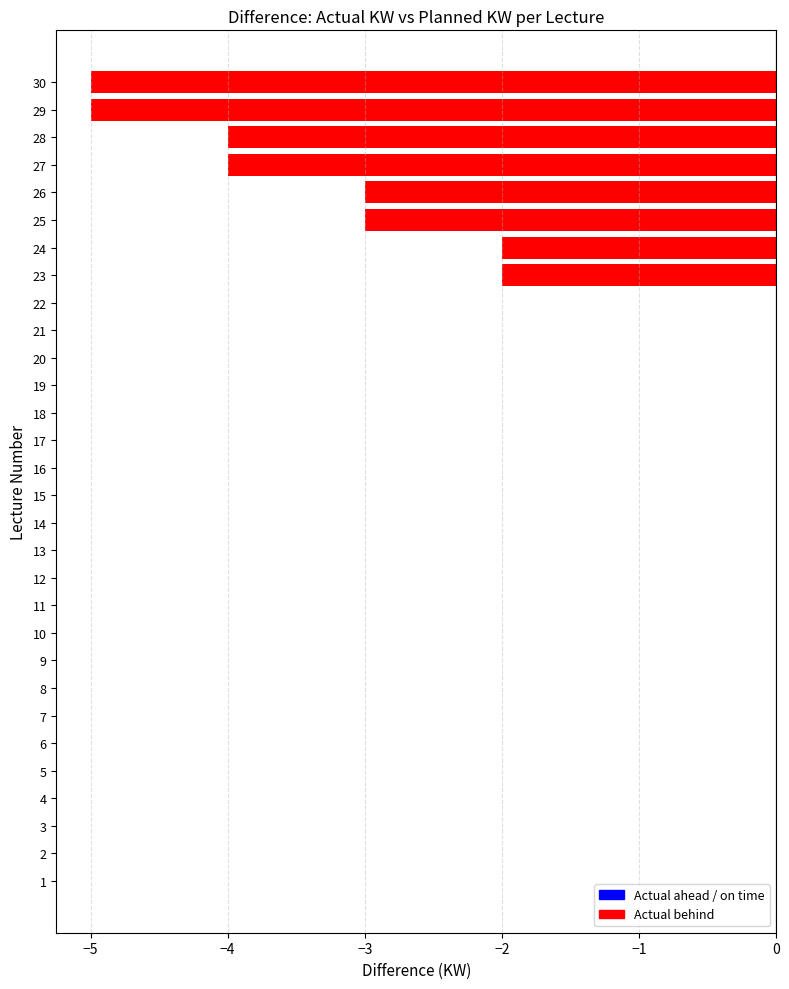

Between 18 and 30, which is larger?

18